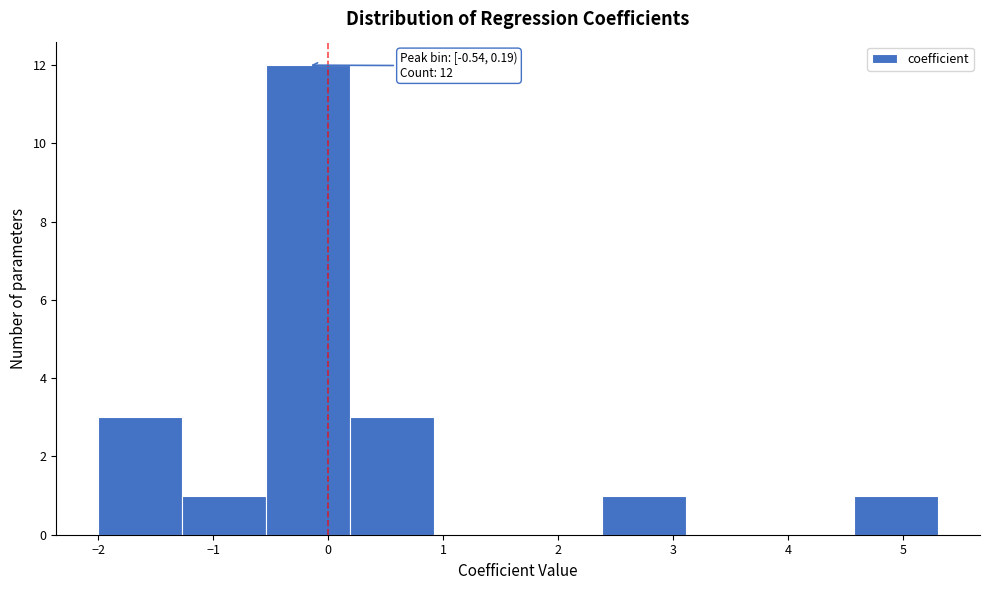

Over which range of the x-axis is the bar tallest?

-0.5 to 0.2